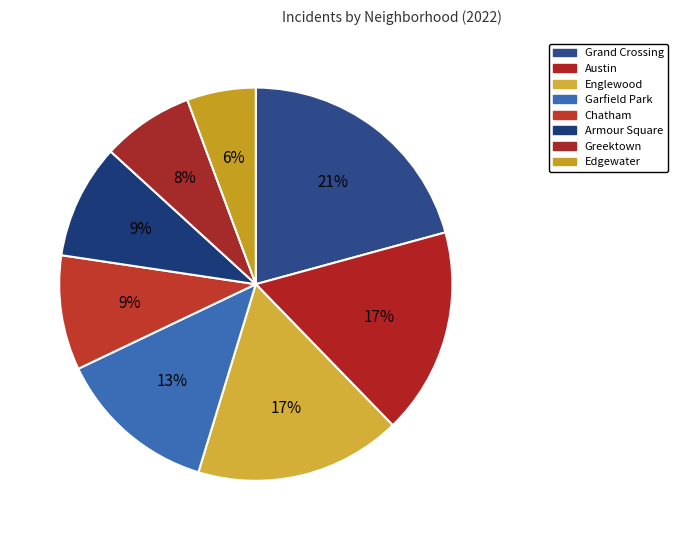

Count the number of slices in the pie.

8